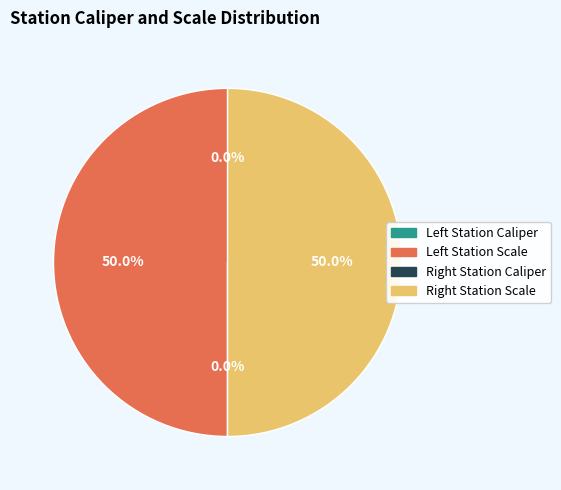

How many segments does this pie chart have?

4